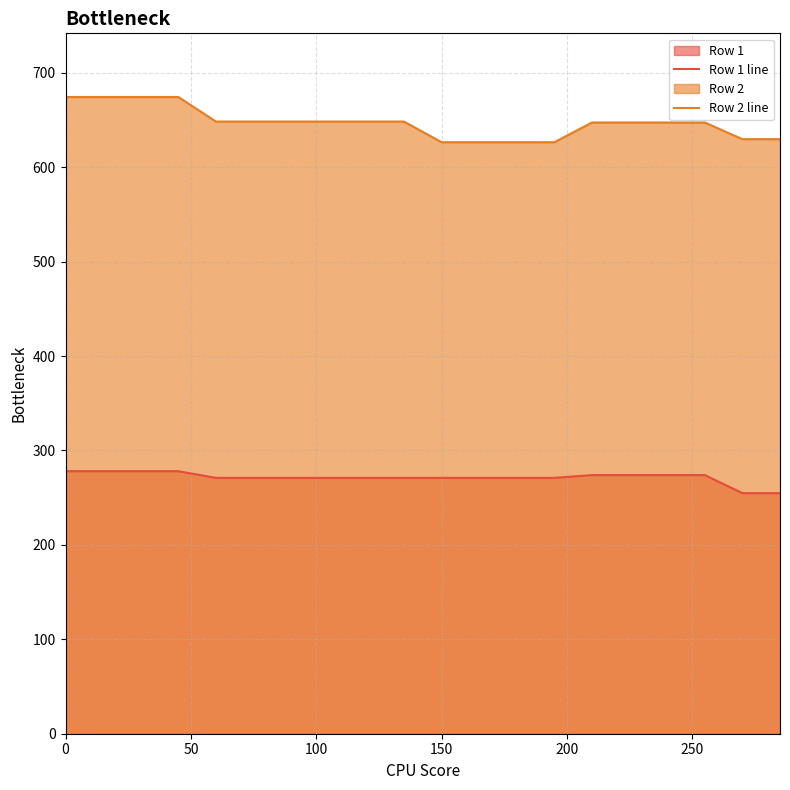

True or false: Row 2 line has more than 0 points higher than both neighbors.

False